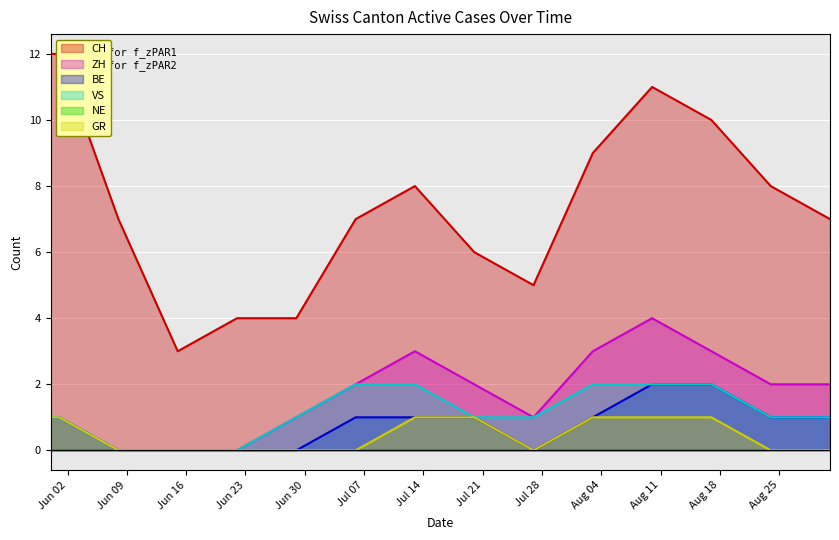

The value of ZH at 2020-07-13 is 3. True or false?

True